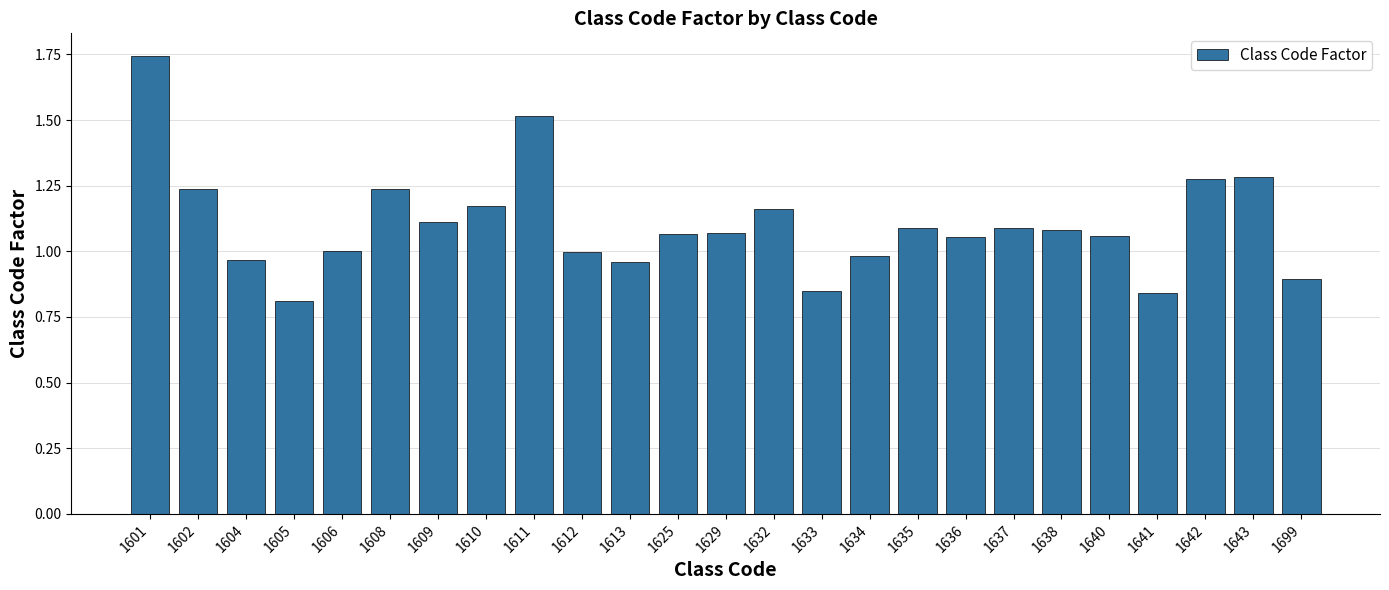

What is the ratio of the value at 1635 to the value at 1632?

0.9